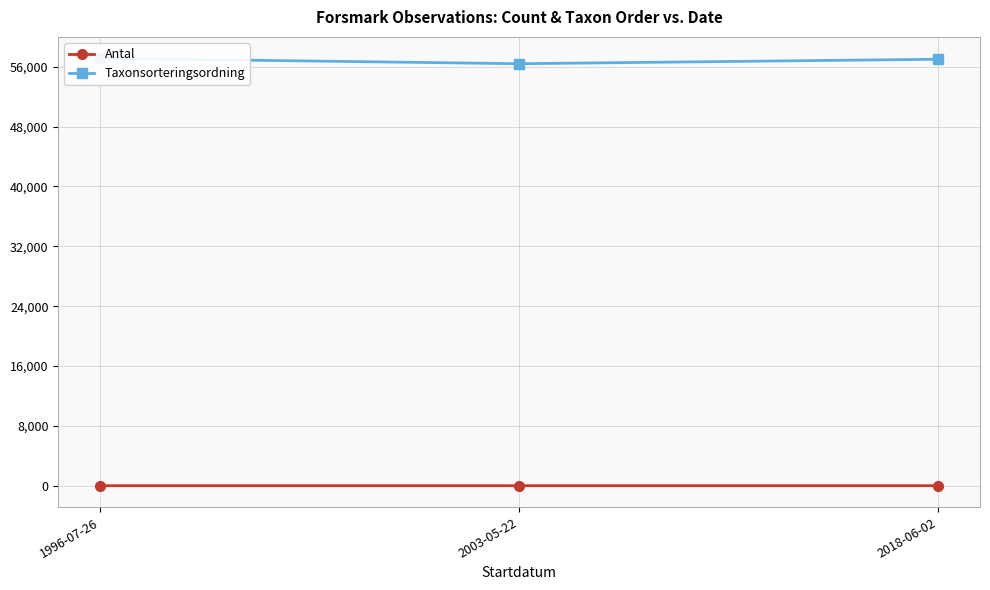

Reading left to right, extract all data points from this chart.

Antal: 1996-07-26=1	2003-05-22=1	2018-06-02=2
Taxonsorteringsordning: 1996-07-26=57140	2003-05-22=56411	2018-06-02=57007